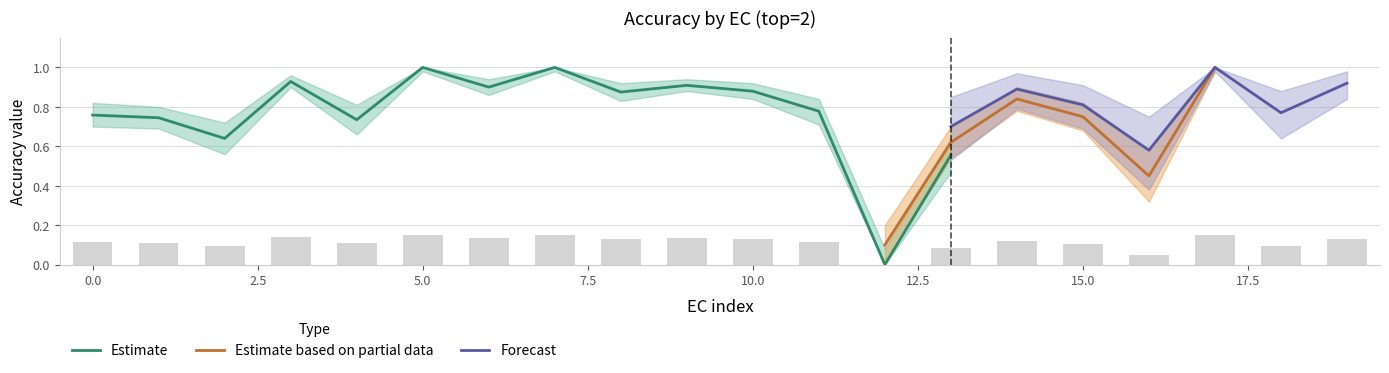

Is the value of backward at 4 greater than the value of forecast at 11?

No